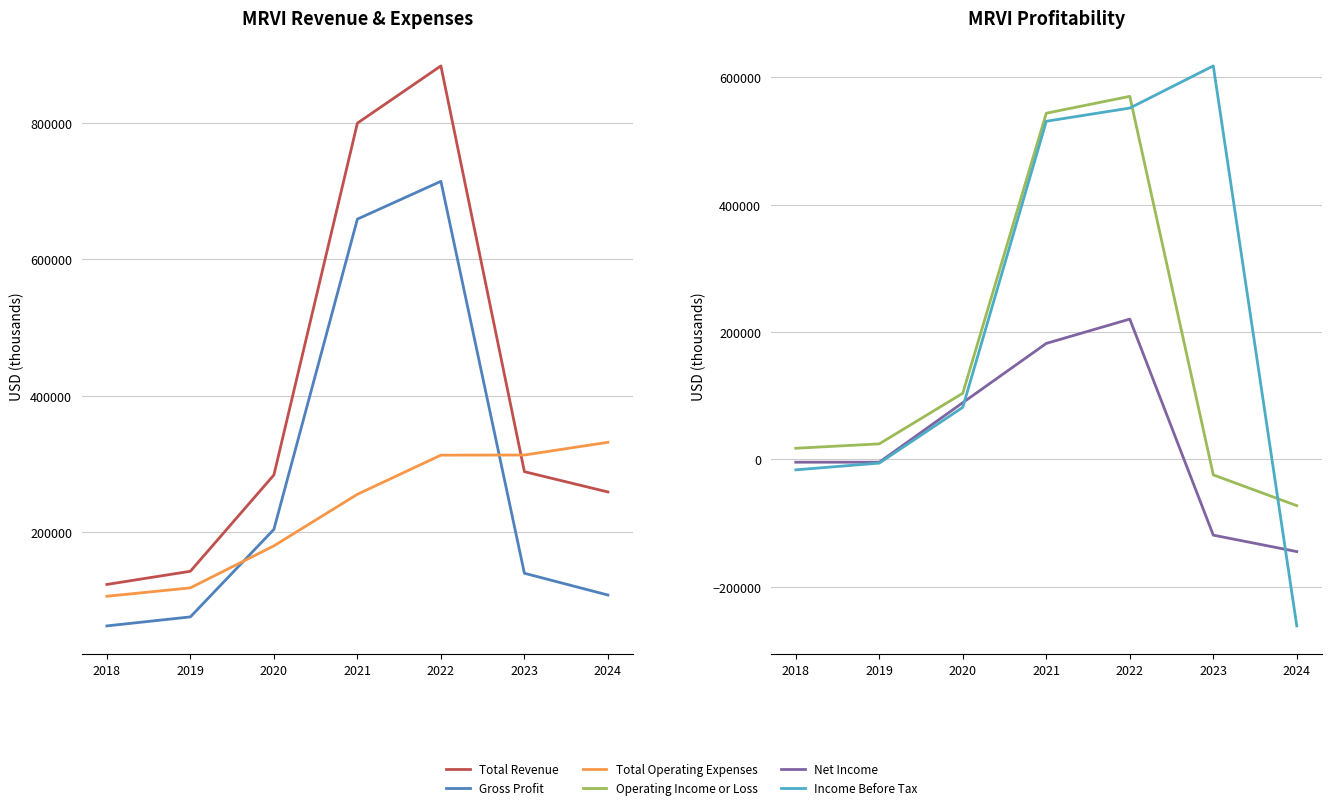

In Operating Income or Loss, how many points are higher than both neighbors (excluding endpoints)?

1